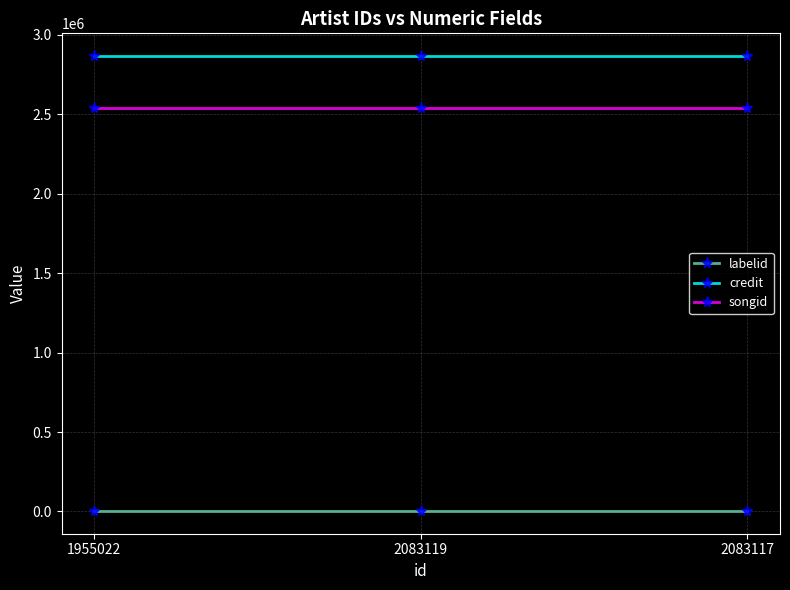

How many lines are shown in the chart?

3